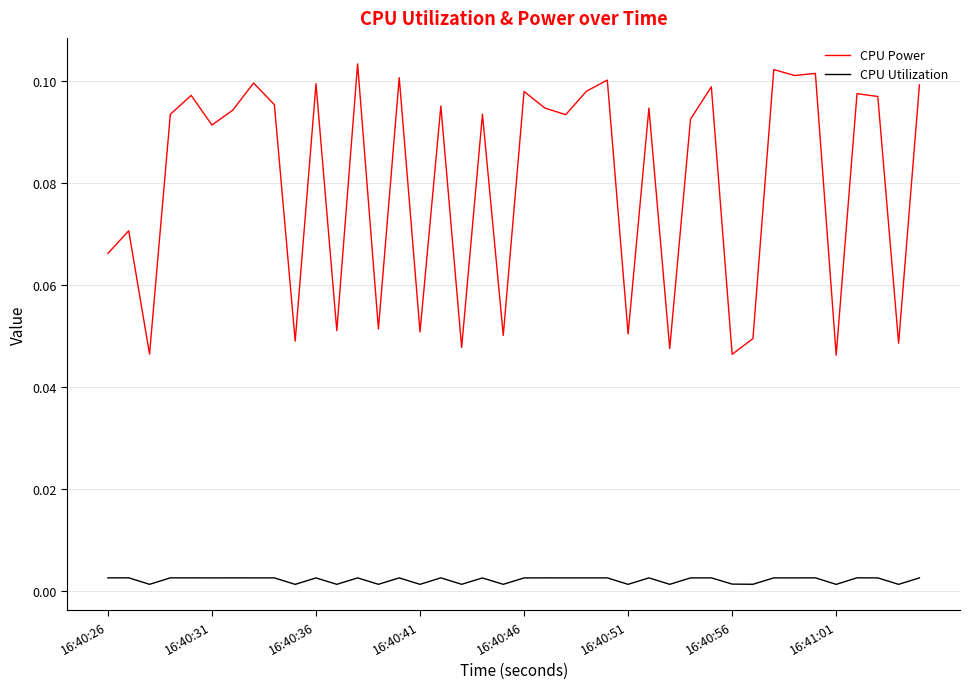

True or false: CPU Power and CPU Utilization intersect in this chart.

False